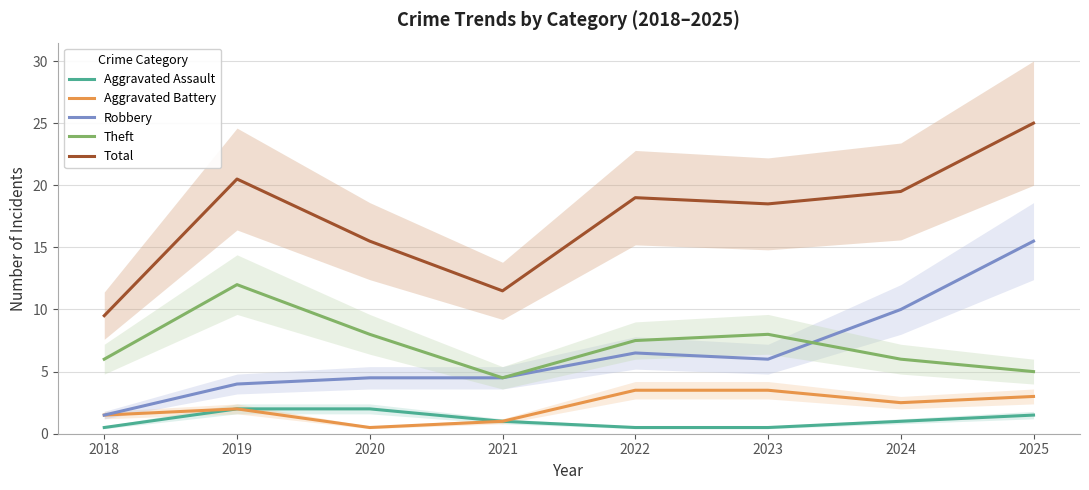

Rank the series by their maximum value, from highest to lowest.

Total, Robbery, Theft, Aggravated Battery, Aggravated Assault